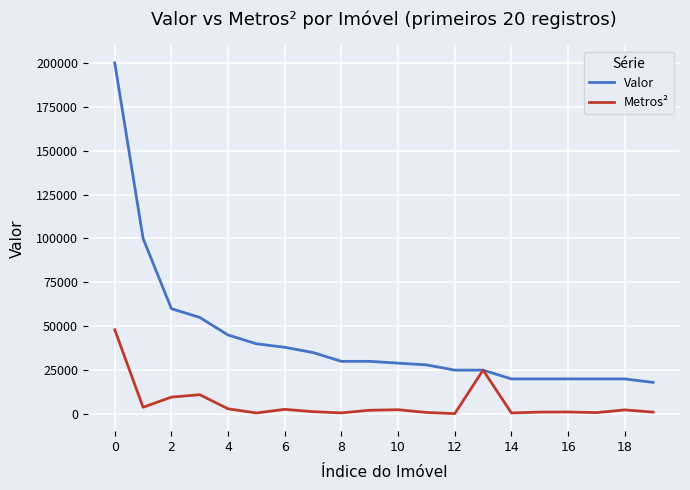

What is the highest value of the Valor series?

200000.0